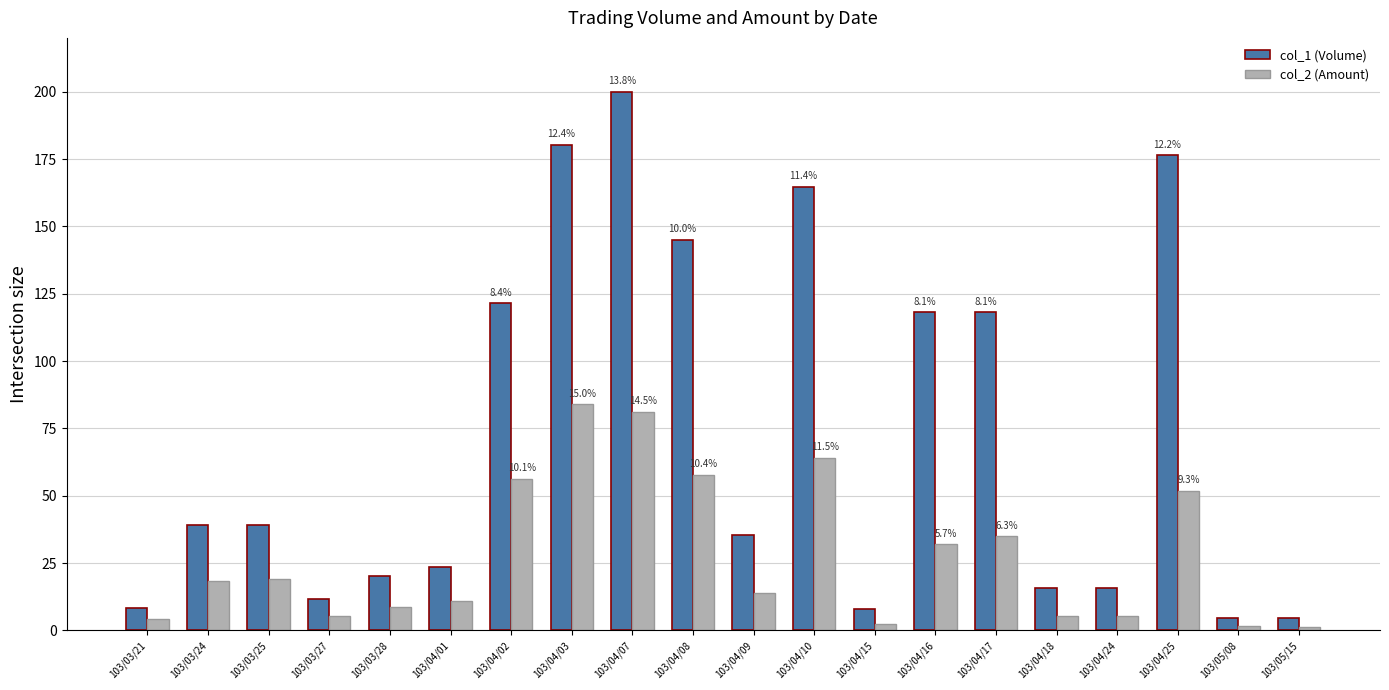

What is the difference between the maximum and minimum values in the col_2 (Amount) series?

82.8